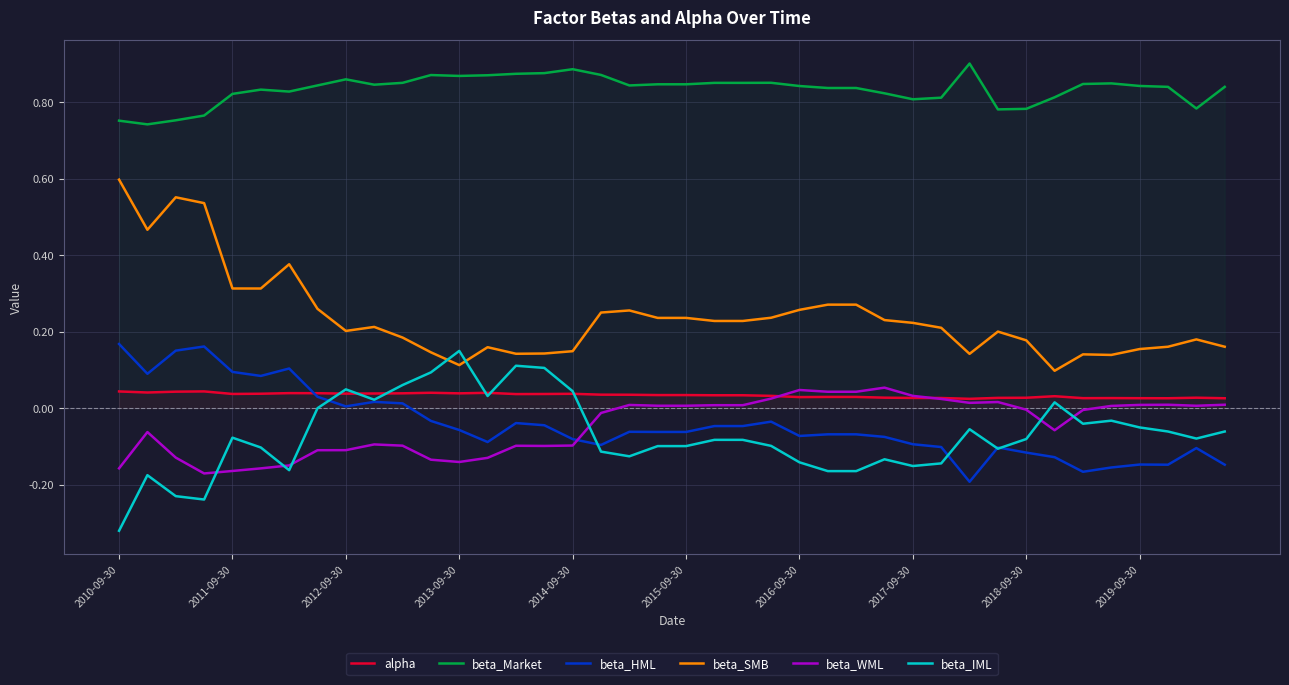

True or false: beta_SMB has more than 0 interior local peaks.

True